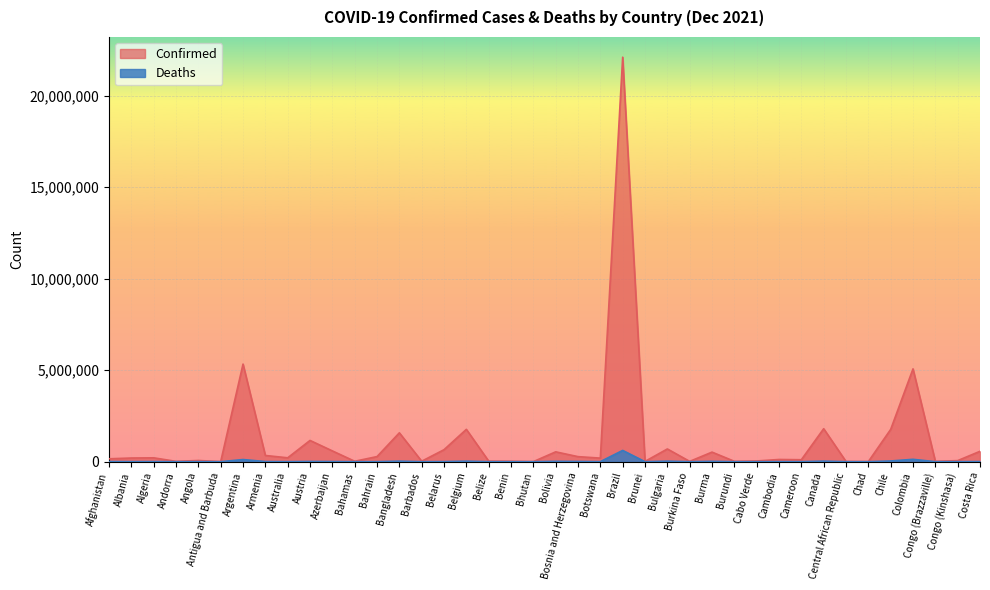

Count the number of categories in the chart.

40